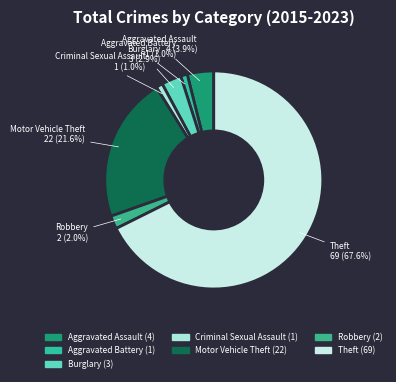

To the nearest percent, what is the difference between the Burglary and Criminal Sexual Assault slice percentages?

2%